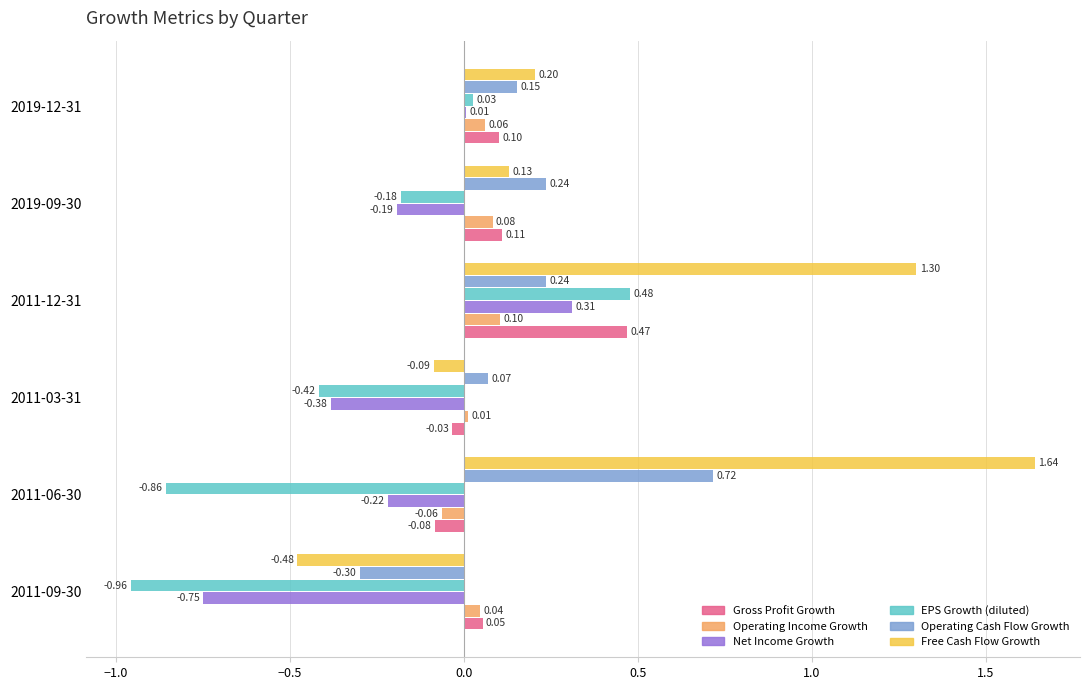

Between 2019-09-30 and 2019-12-31, which series saw the biggest shift?

EPS Growth (diluted)